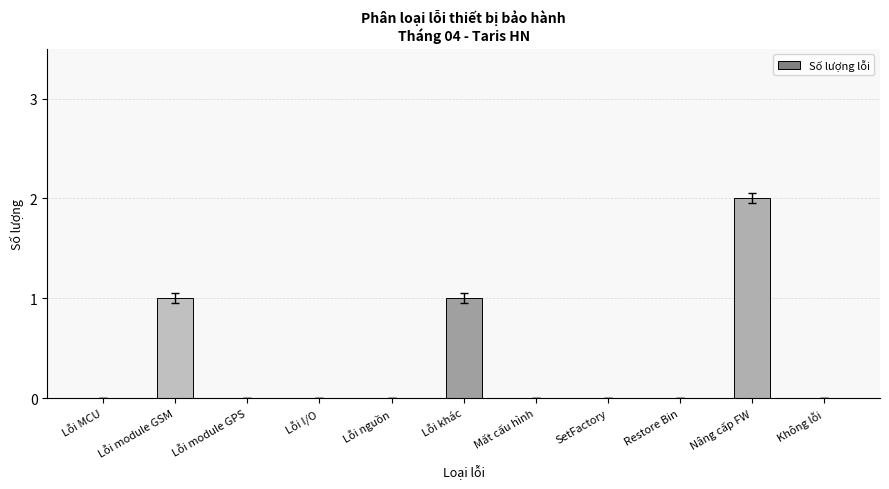

Which has a higher value, Lỗi module GSM or Nâng cấp FW?

Nâng cấp FW